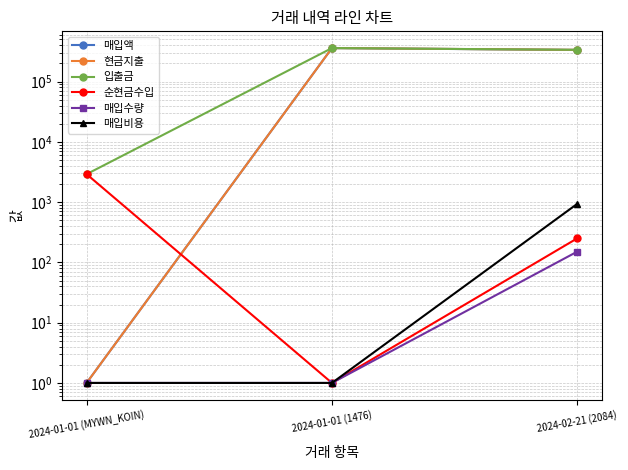

What is the difference between the 현금지출 values at 2024-01-01 (MYWN_KOIN) and 2024-01-01 (1476)?

359652